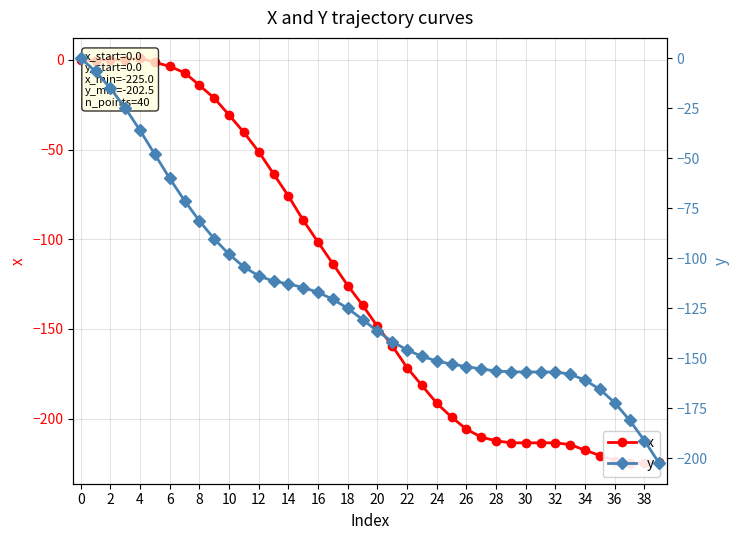

What is the minimum value shown in the chart?

-225.0